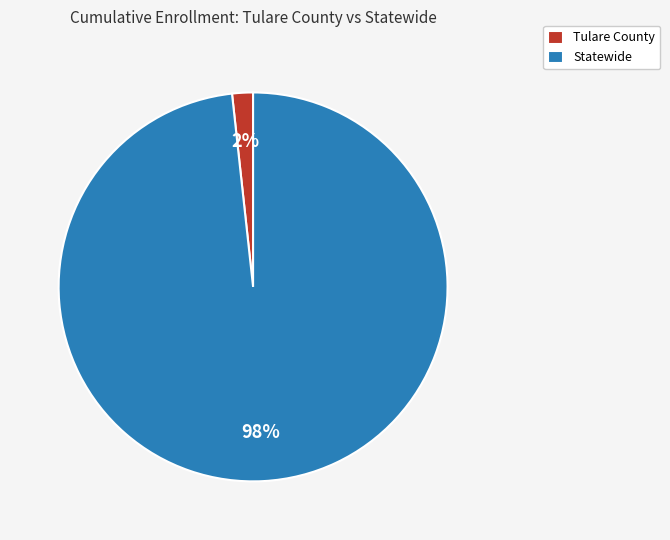

Is it true that Tulare County is 15% of the pie?

False